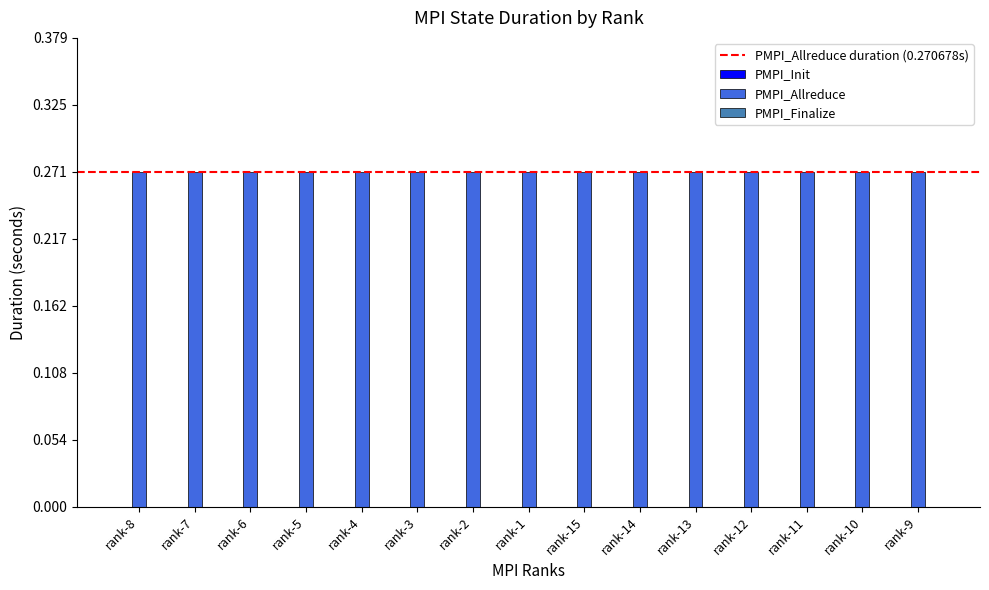

True or false: PMPI_Allreduce has a value of 0.3 at rank-13.

True